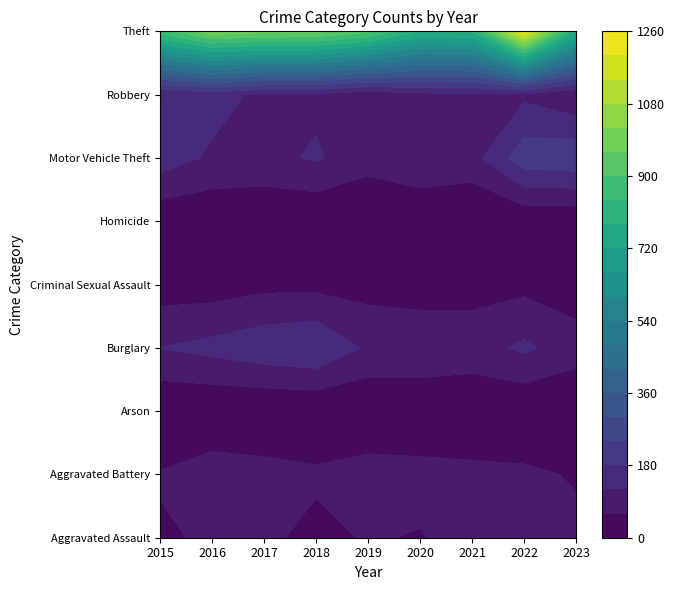

Reading left to right, transcribe all the data shown in this chart.

Aggravated Assault: 54	66	72	43	65	56	86	77	73
Aggravated Battery: 64	93	83	70	88	82	75	71	55
Arson: 2	2	1	3	2	4	8	4	2
Burglary: 121	139	162	176	110	110	95	131	88
Criminal Sexual Assault: 28	28	44	43	36	26	36	43	25
Homicide: 13	8	5	2	0	6	2	9	3
Motor Vehicle Theft: 152	110	104	127	84	109	96	216	227
Robbery: 117	144	105	107	75	102	105	107	65
Theft: 874	999	979	977	914	782	791	1222	776